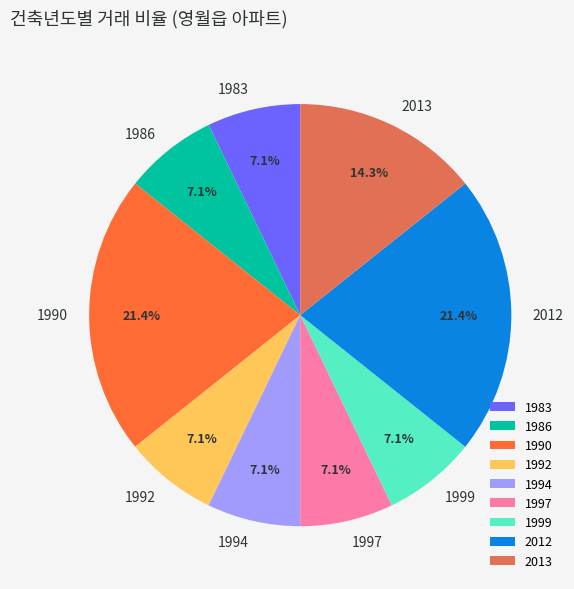

Is there a majority slice in this chart?

No